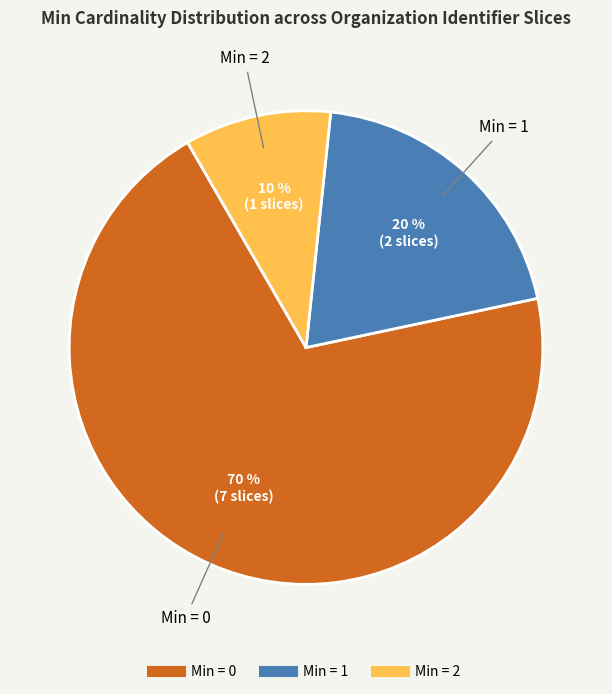

Does any single category account for the majority?

Yes